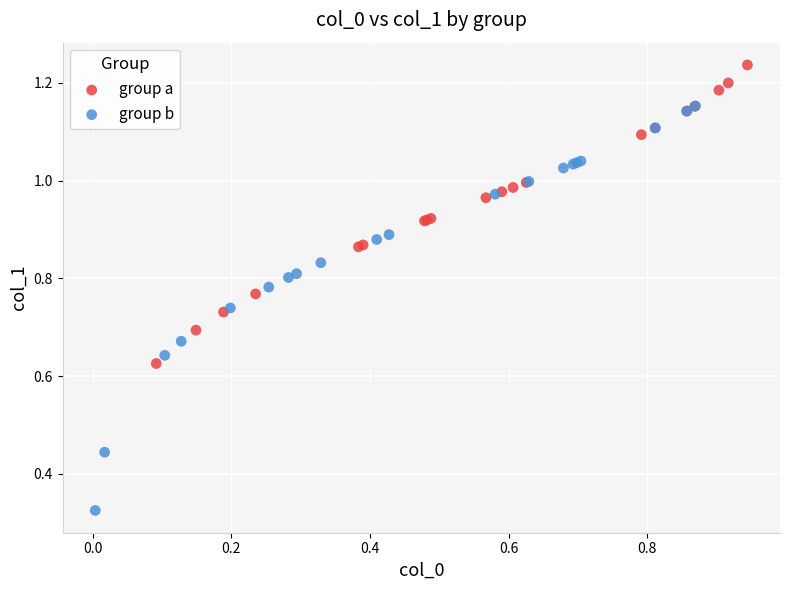

Which series has the largest Y range (max minus min)?

group b